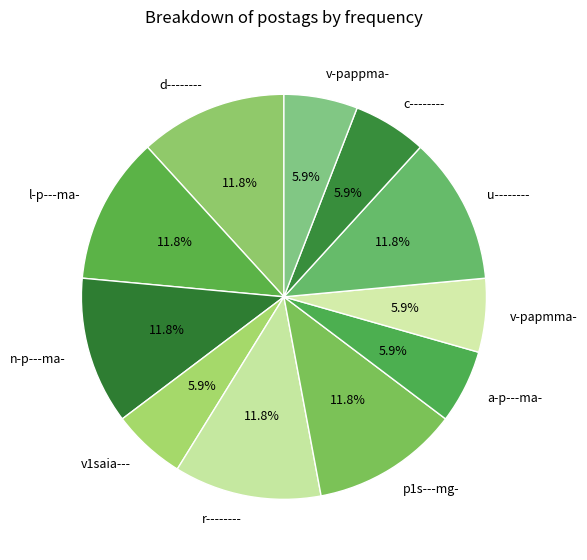

Is it true that n-p---ma- is 12% of the pie?

True